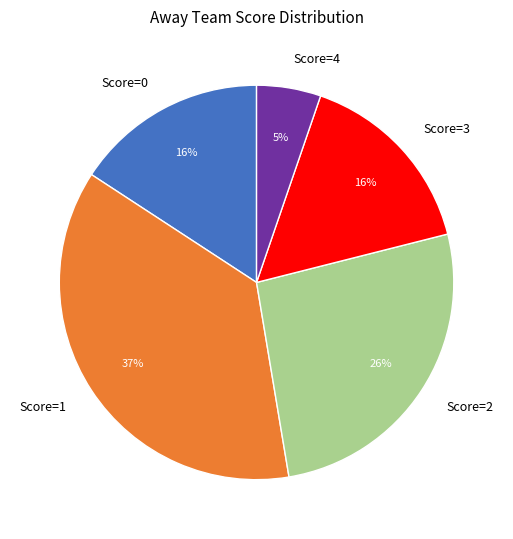

To the nearest percent, what is the difference between the largest and smallest slice percentages?

32%